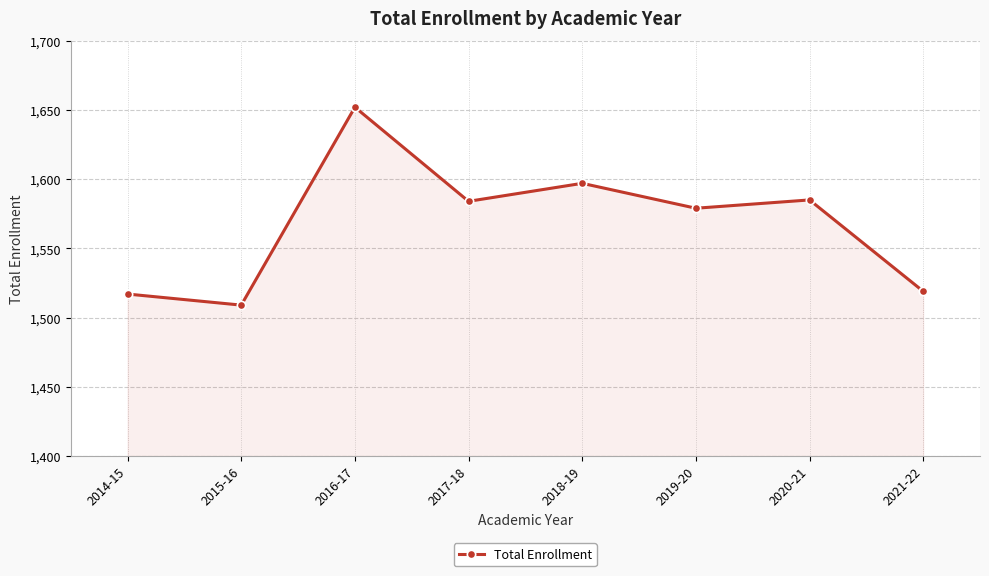

Does the chart display data point markers on the line(s)?

Yes